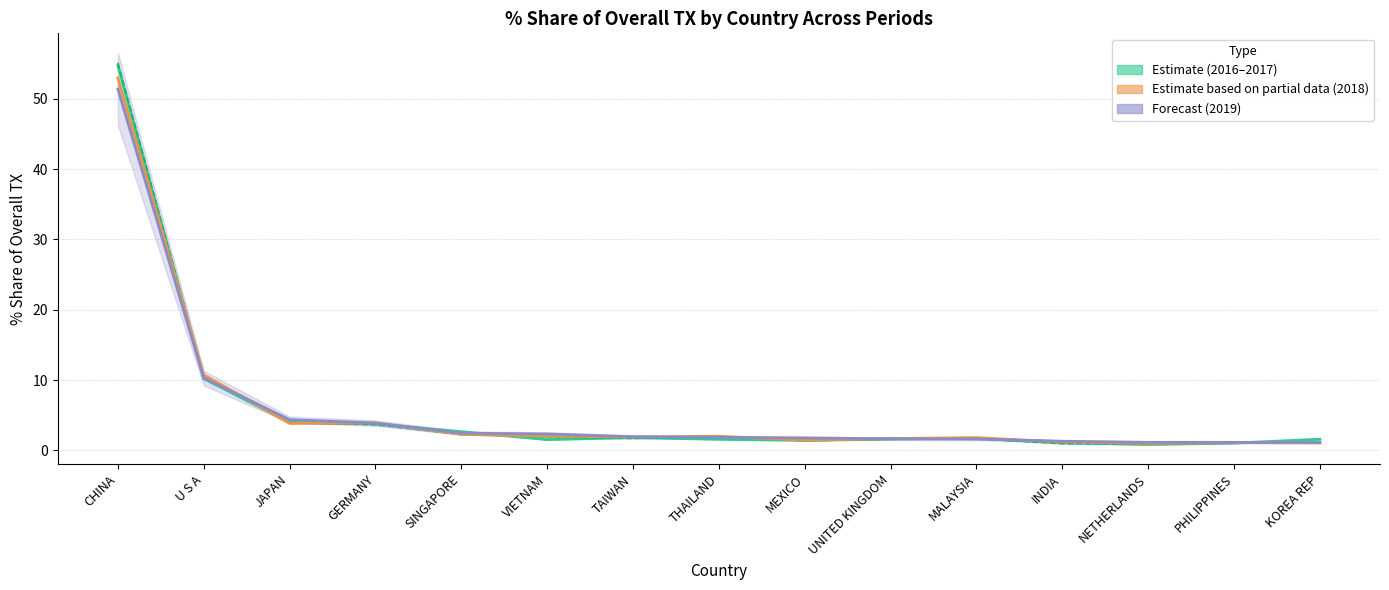

Is this an area chart (filled region under the line)?

No